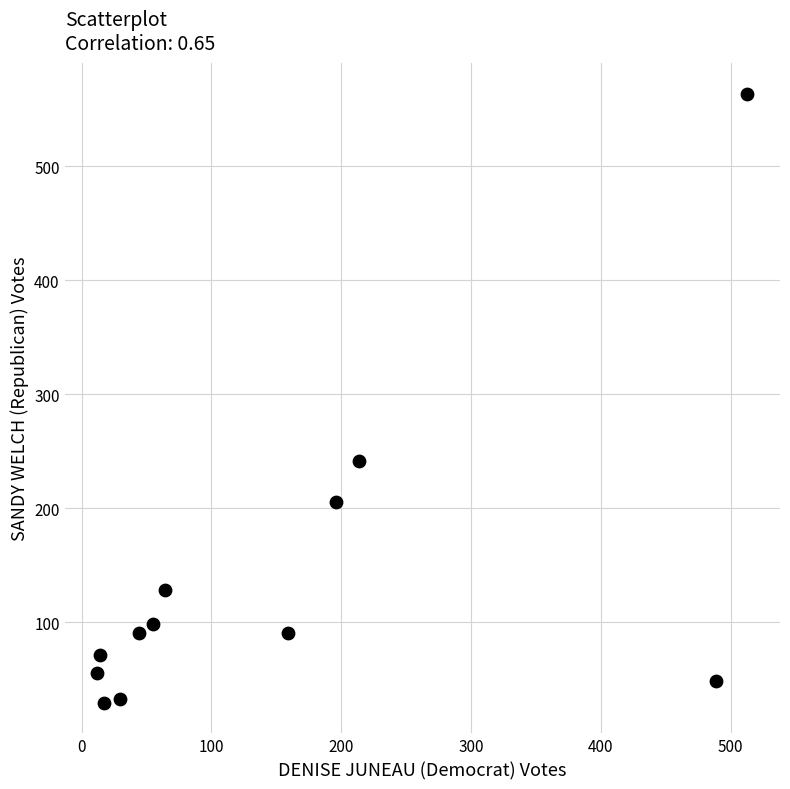

What Y value in the scatter plot is closest to 296?

241